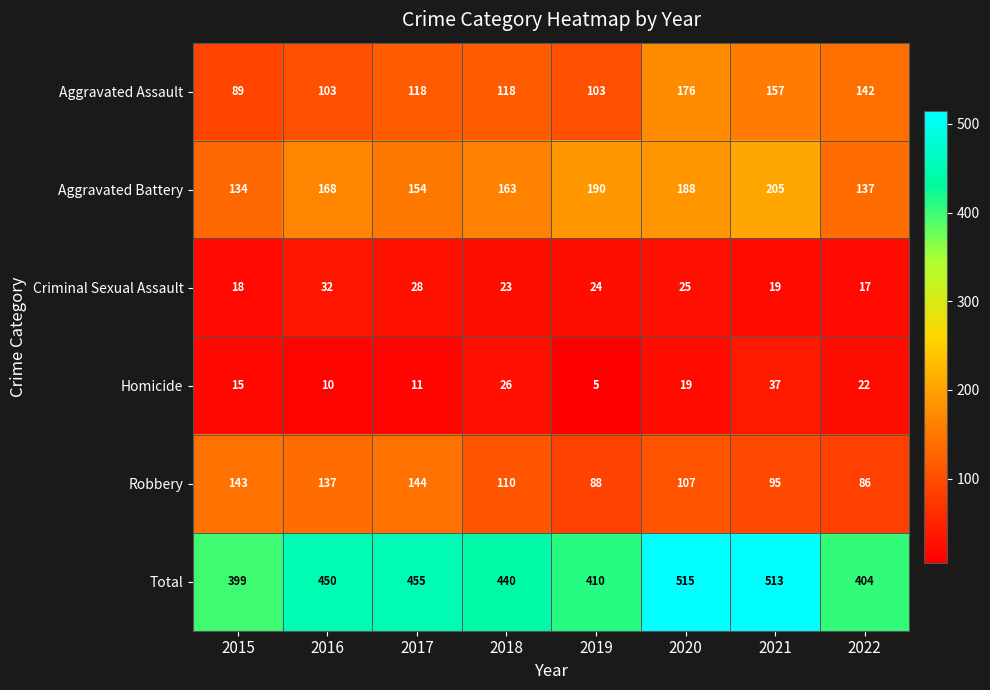

At which label is Criminal Sexual Assault closest to 24?

2019